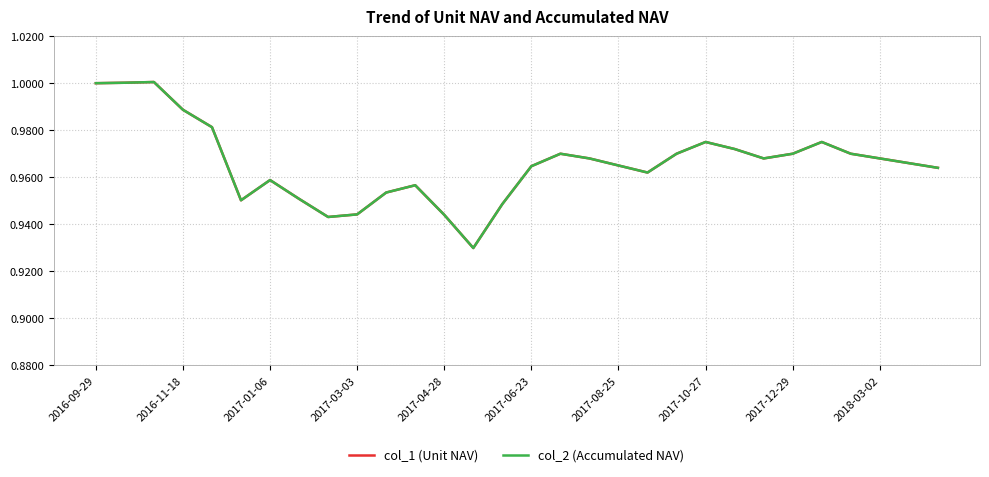

What is the sum of all col_1 (Unit NAV) values?

29.0